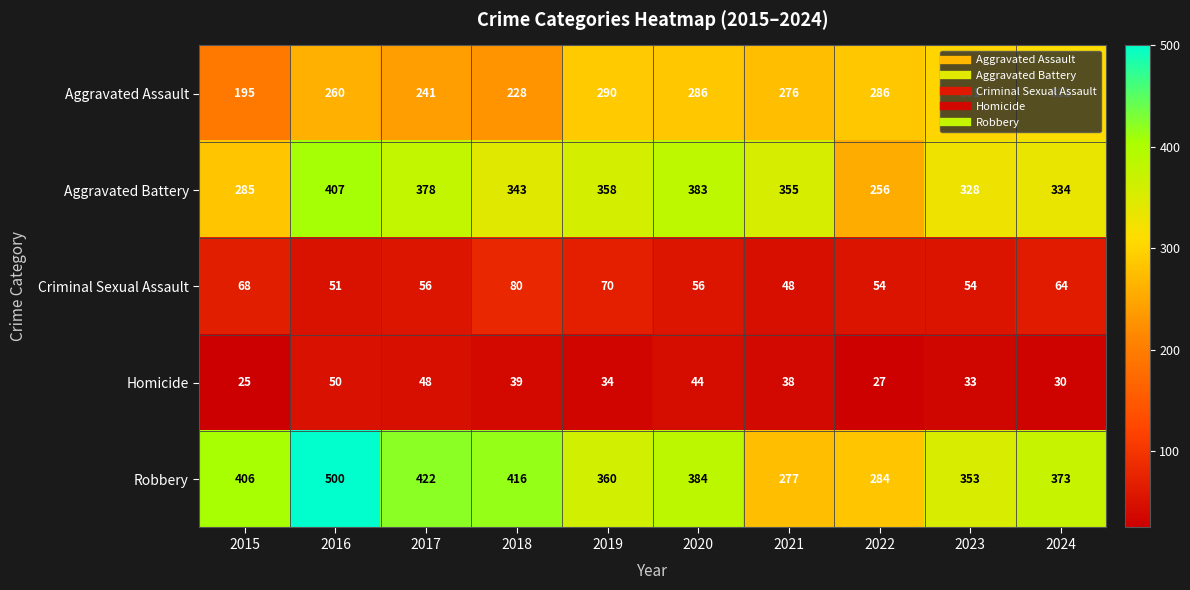

Which series has the widest spread of values?

Robbery